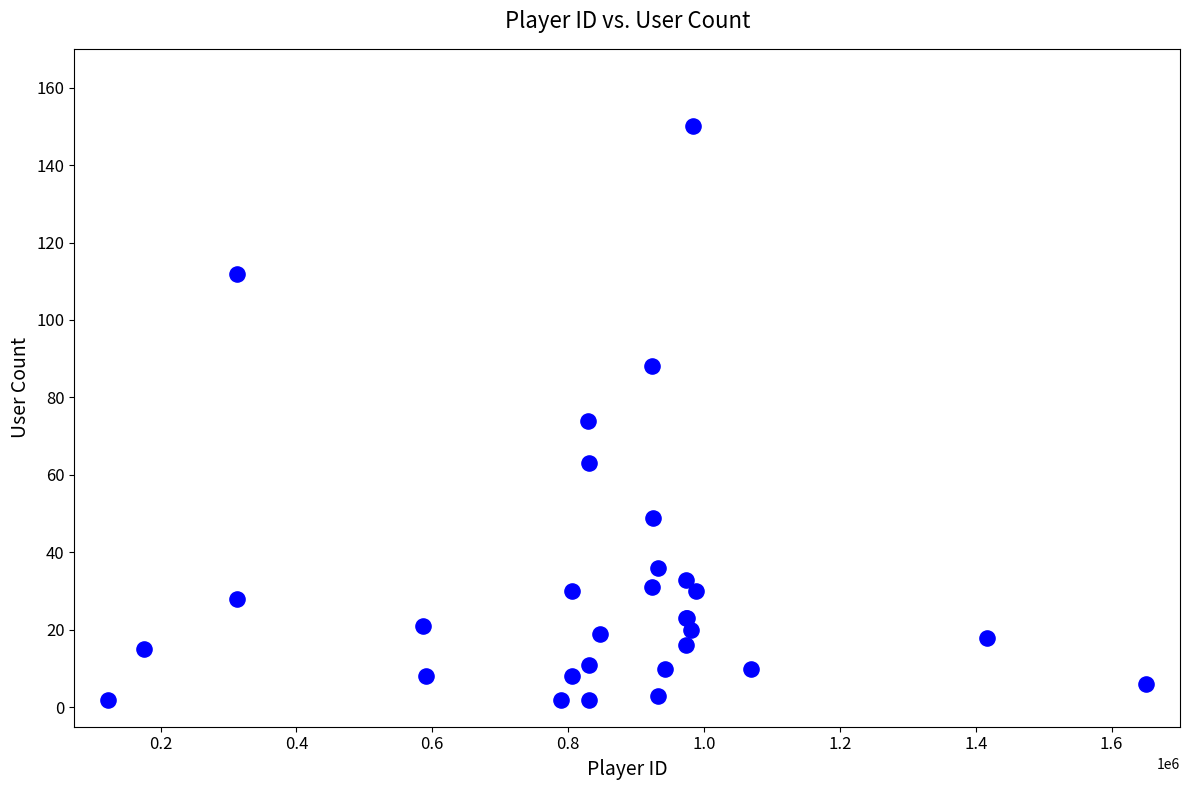

What Y value in the scatter plot is closest to 76?

74